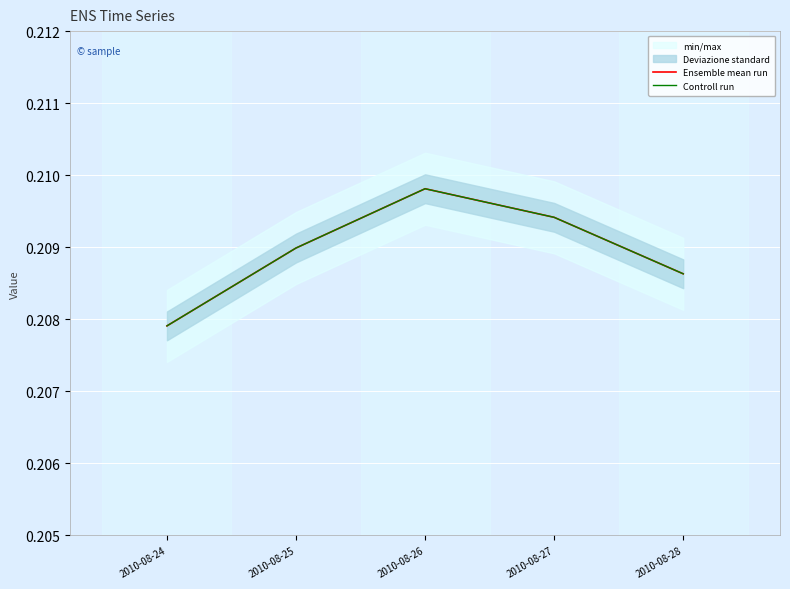

Where is the first local maximum for Controll run?

2010-08-26